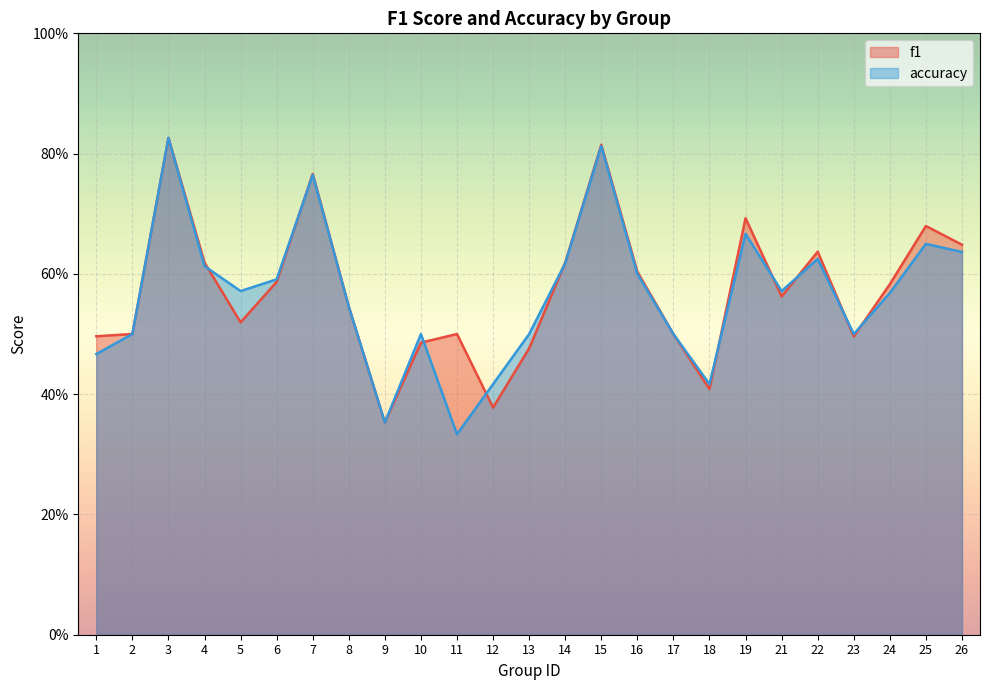

At which label is f1 closest to 0?

9